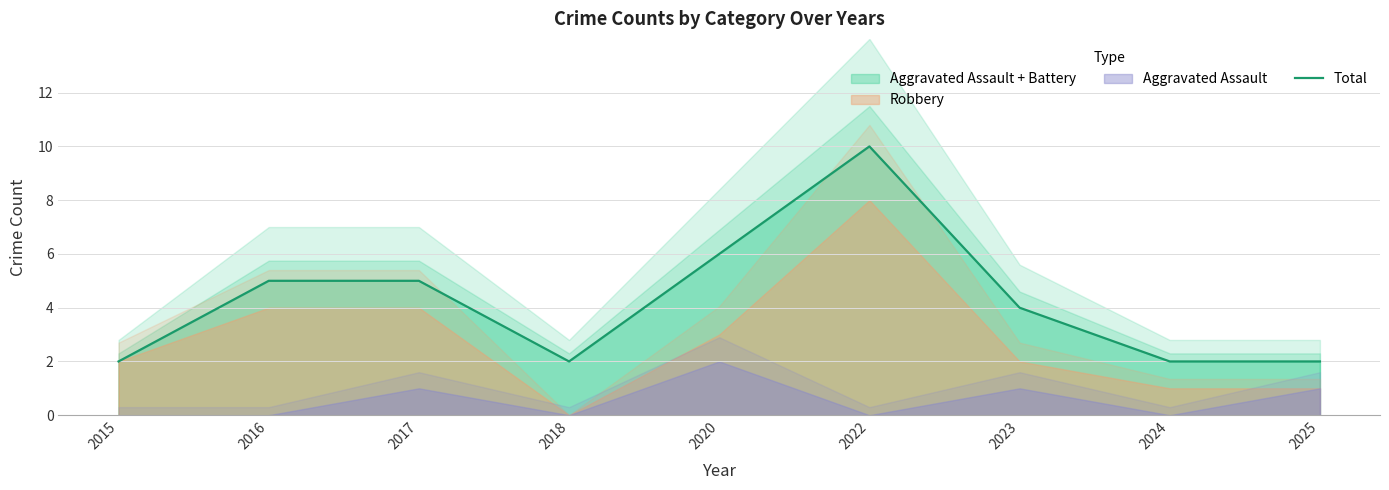

The chart shows a value of 2 at 2025. True or false?

True